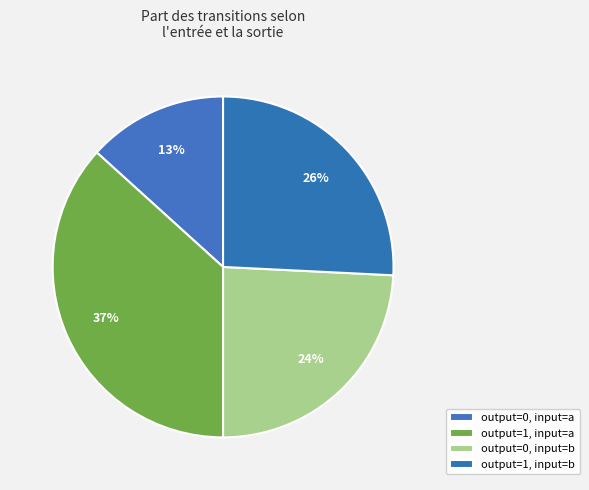

Which slice is the smallest?

output_0_input_a